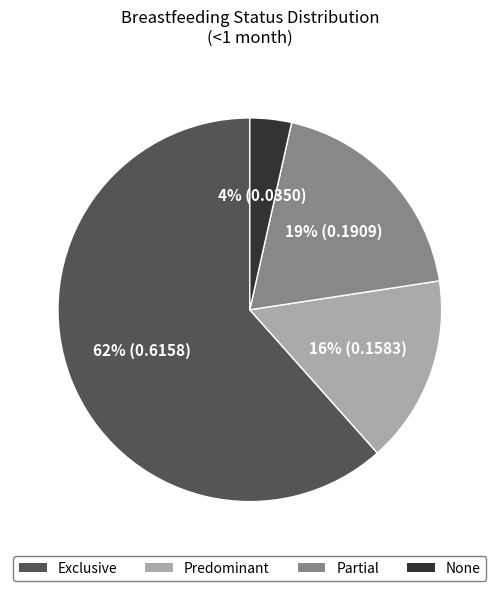

Does Partial account for over 50% of the chart?

No